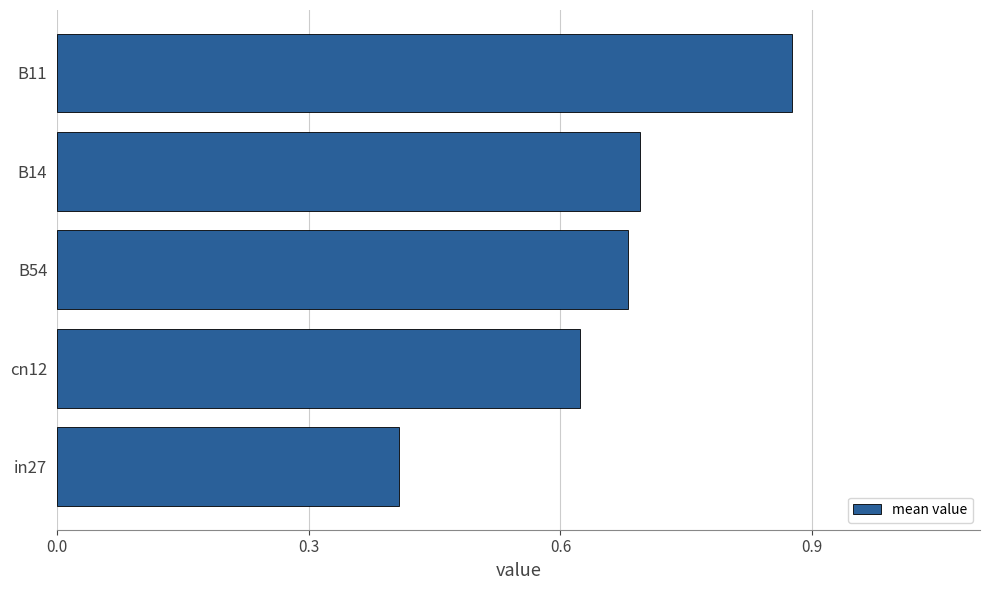

How many values are between 0 and 1?

5